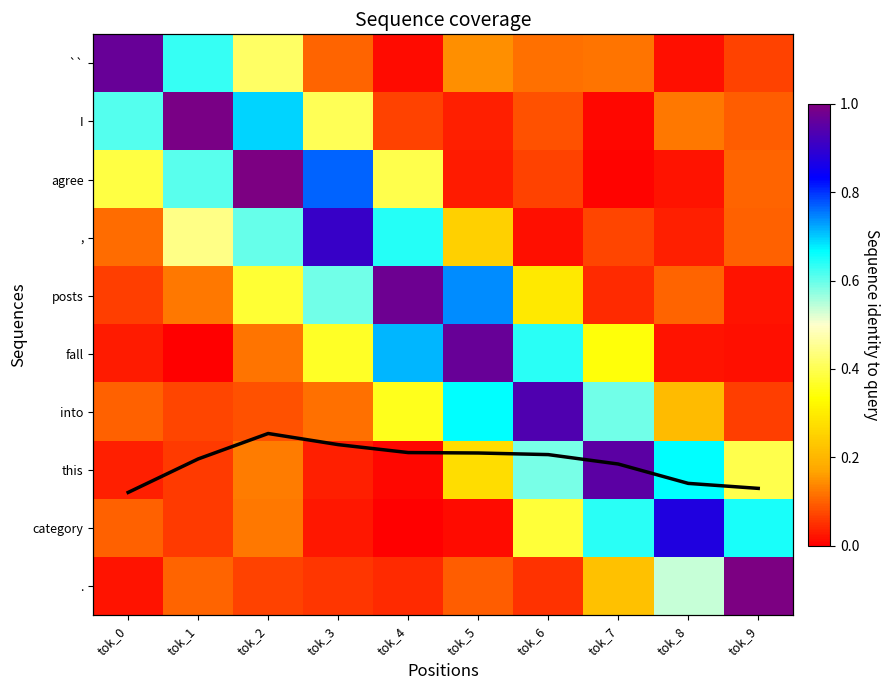

What is the difference between the `` values at tok_4 and tok_6?

0.1